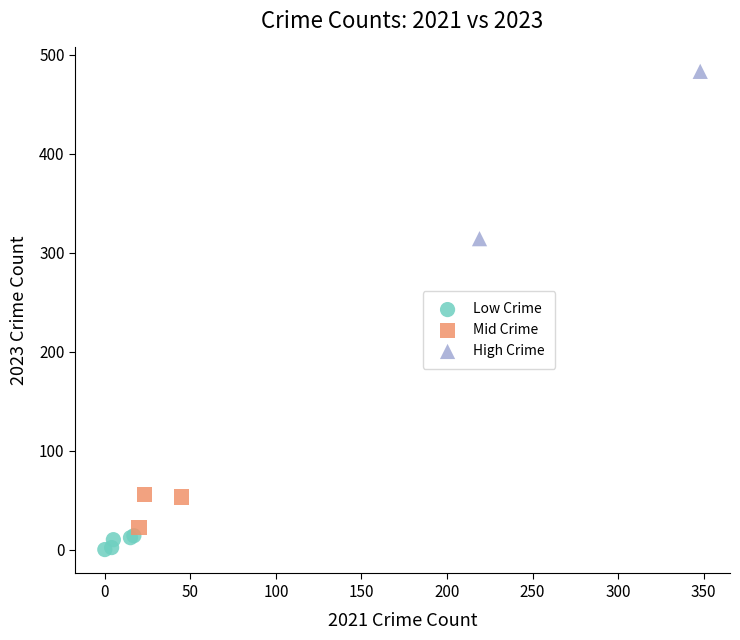

Which series reaches the minimum Y coordinate?

Low Crime